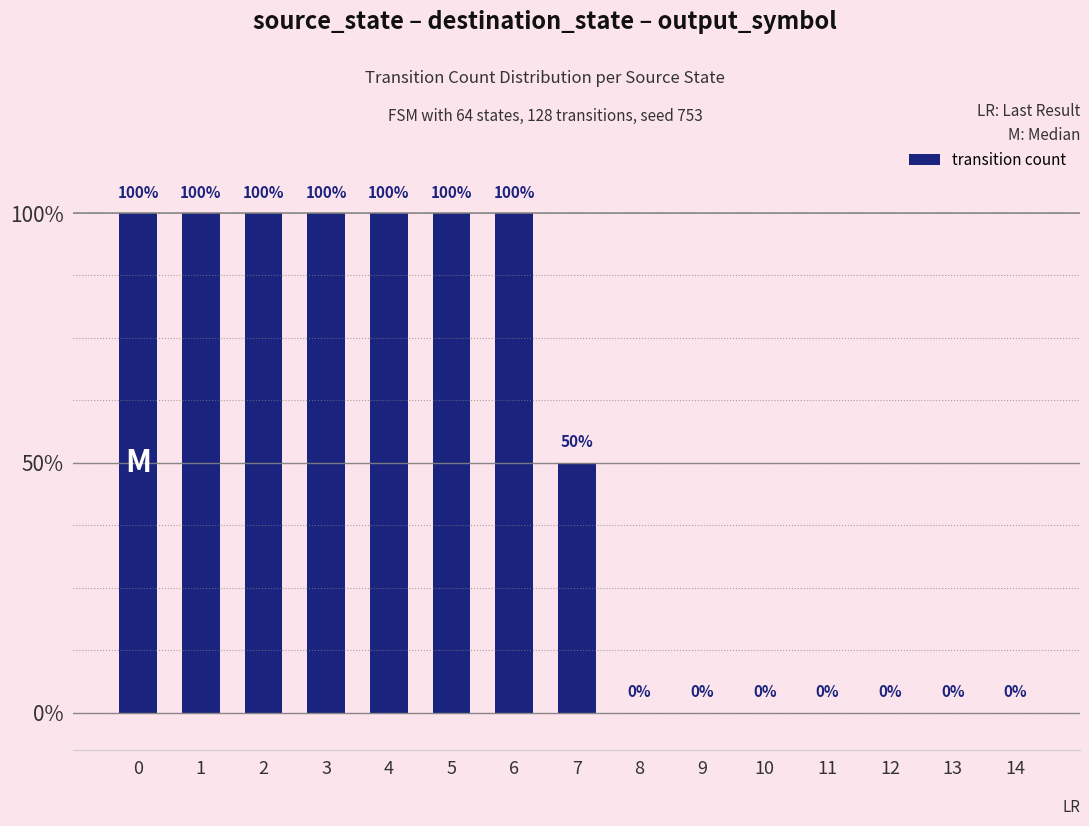

True or false: the data shows -1 at 10.

False